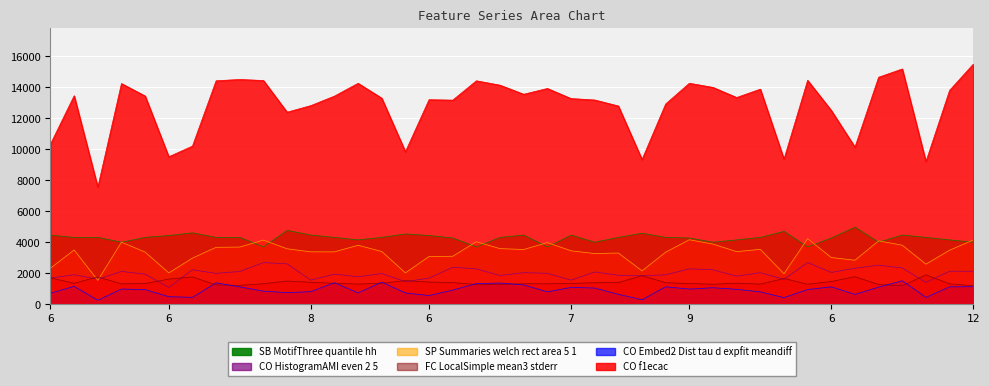

What are all the series names shown in the legend?

CO_f1ecac, CO_Embed2_Dist_tau_d_expfit_meandiff, SP_Summaries_welch_rect_area_5_1, FC_LocalSimple_mean3_stderr, CO_HistogramAMI_even_2_5, SB_MotifThree_quantile_hh